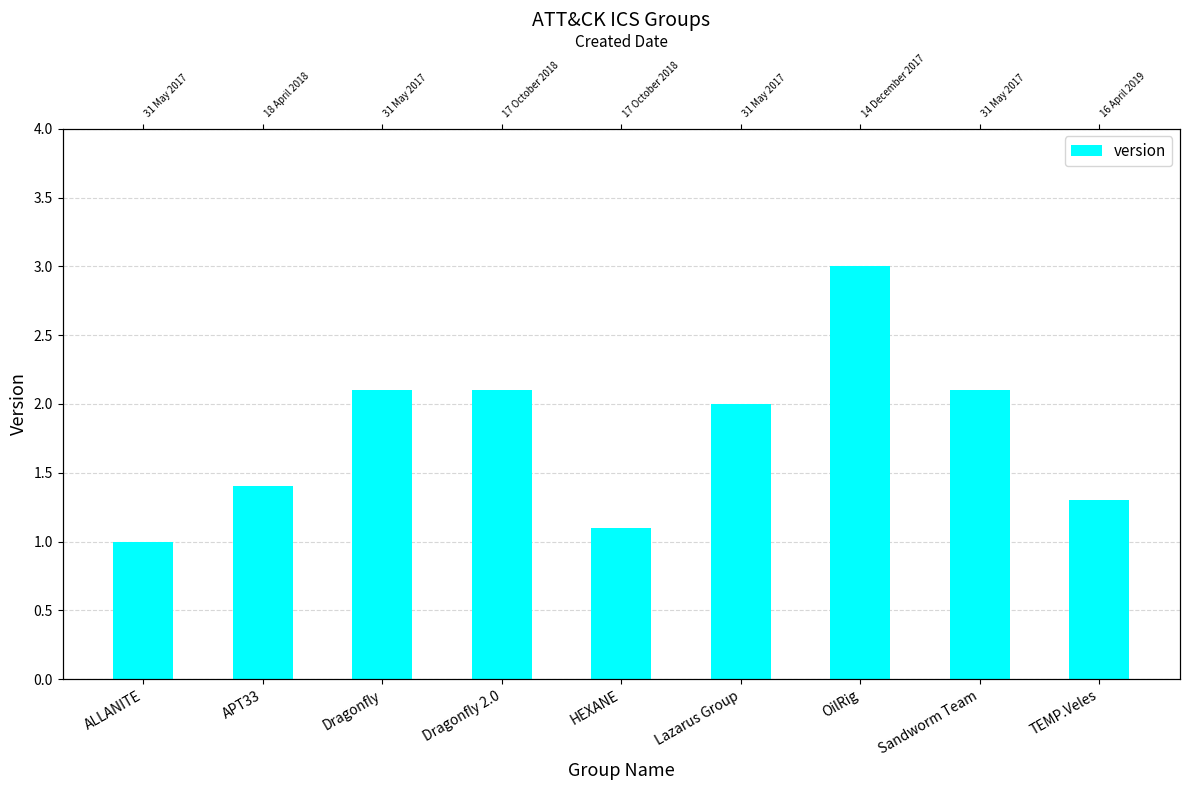

Where is the data nearest to the value 2?

Lazarus Group